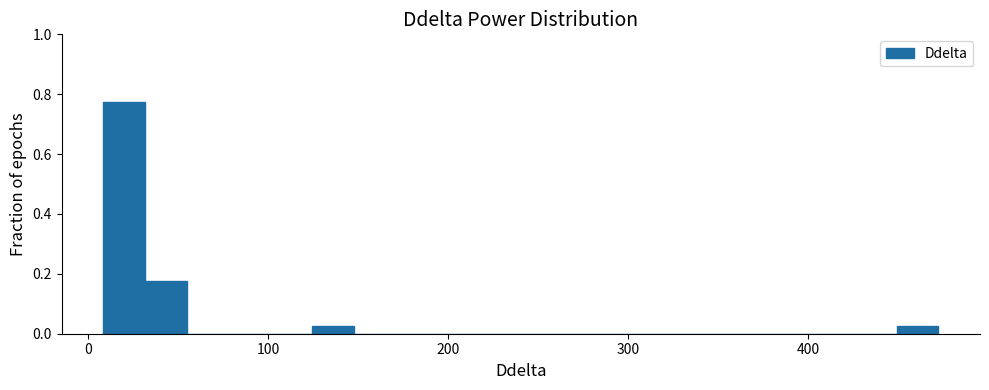

Read against the x-axis, roughly where is the centre of the tallest bar?

20